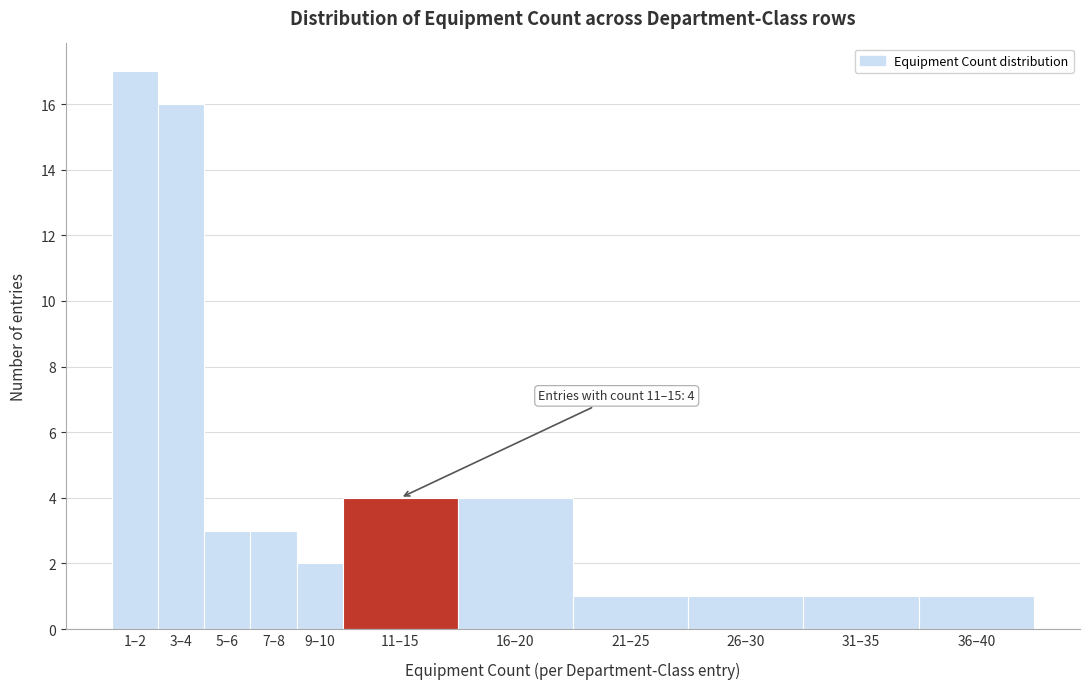

Reading left to right, what are all the values shown in this chart?

1–2=17	3–4=16	5–6=3	7–8=3	9–10=2	11–15=4	16–20=4	21–25=1	26–30=1	31–35=1	36–40=1